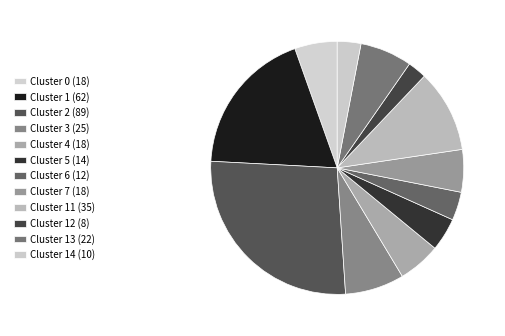

Rank the categories by value from highest to lowest.

2, 1, 11, 3, 13, 0, 4, 7, 5, 6, 14, 12